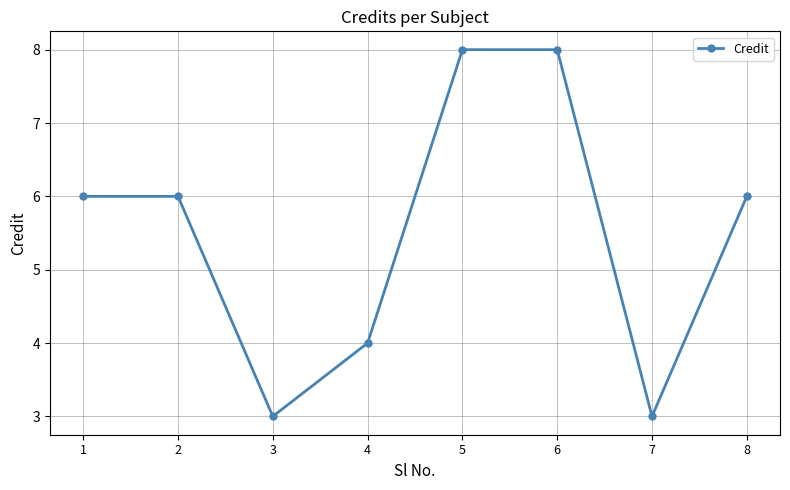

What is the difference between the second highest and second lowest values?

5